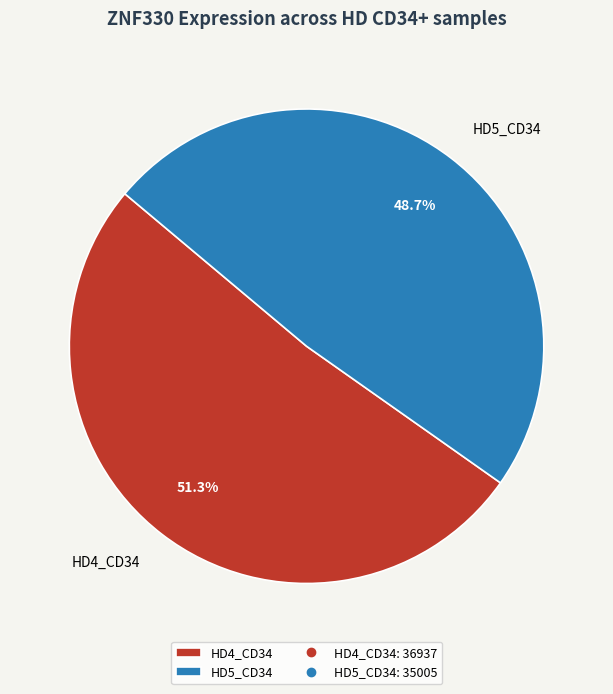

Which category has the smallest portion of the pie?

HD5_CD34